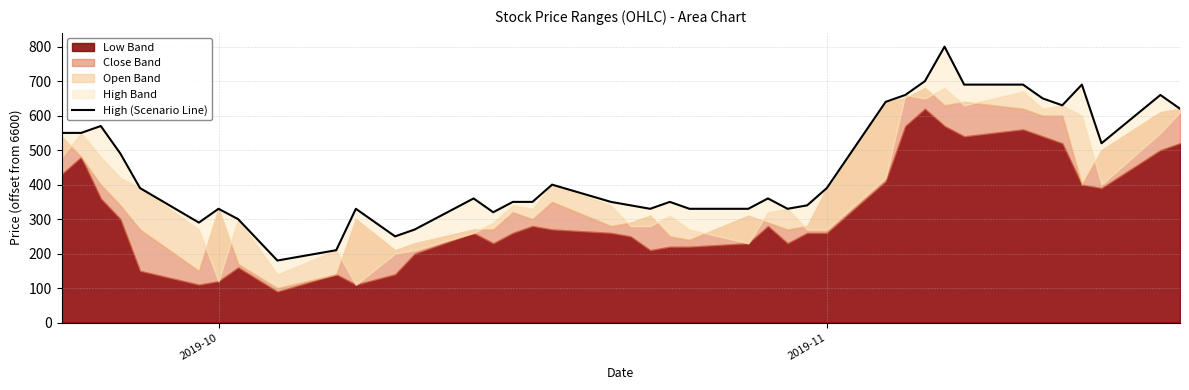

True or false: the data shows 118 at 24.

False